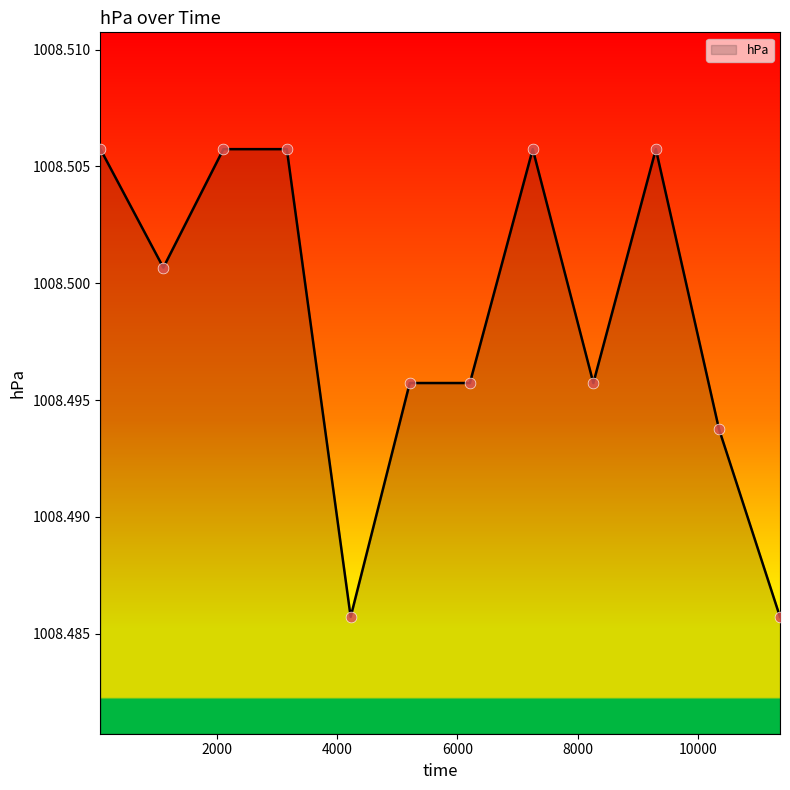

How many lines are shown in the chart?

1